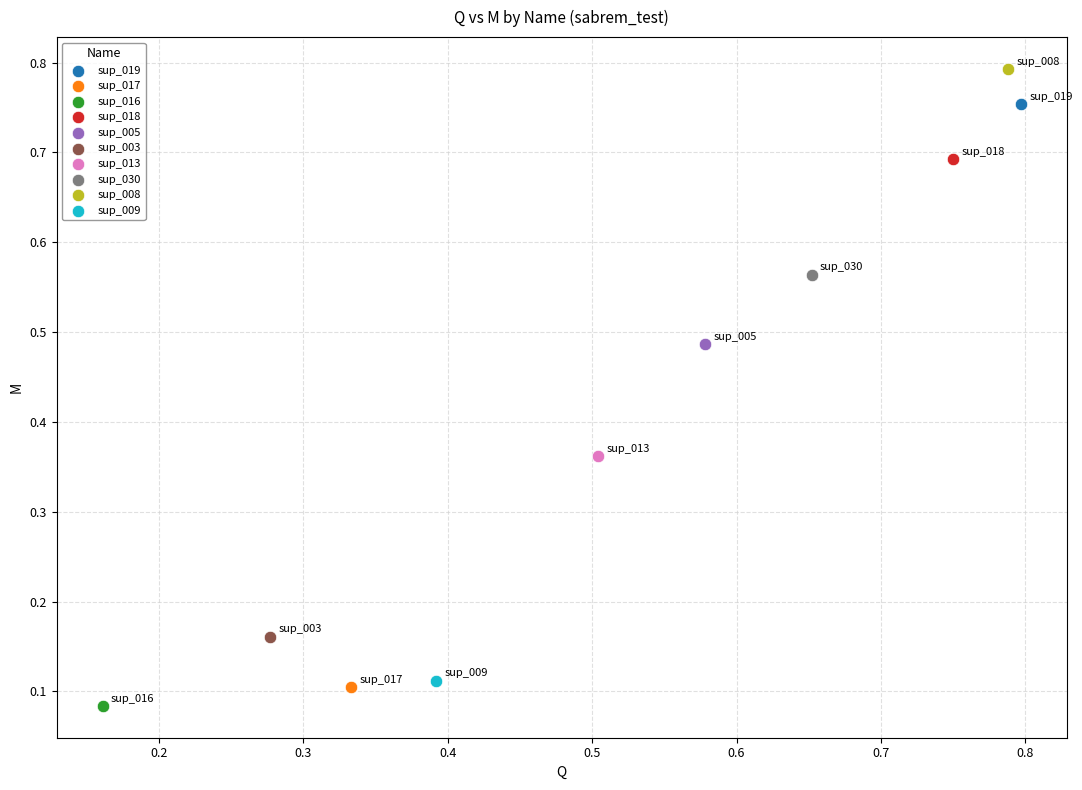

What are all the series names shown in the legend?

sup_019, sup_017, sup_016, sup_018, sup_005, sup_003, sup_013, sup_030, sup_008, sup_009